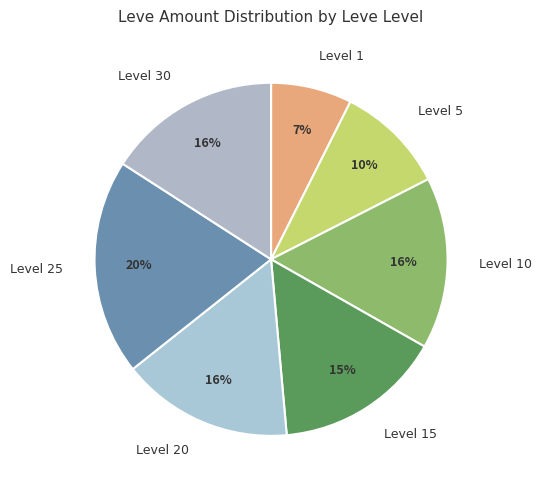

Between Level 25 and Level 5, which is larger?

Level 25